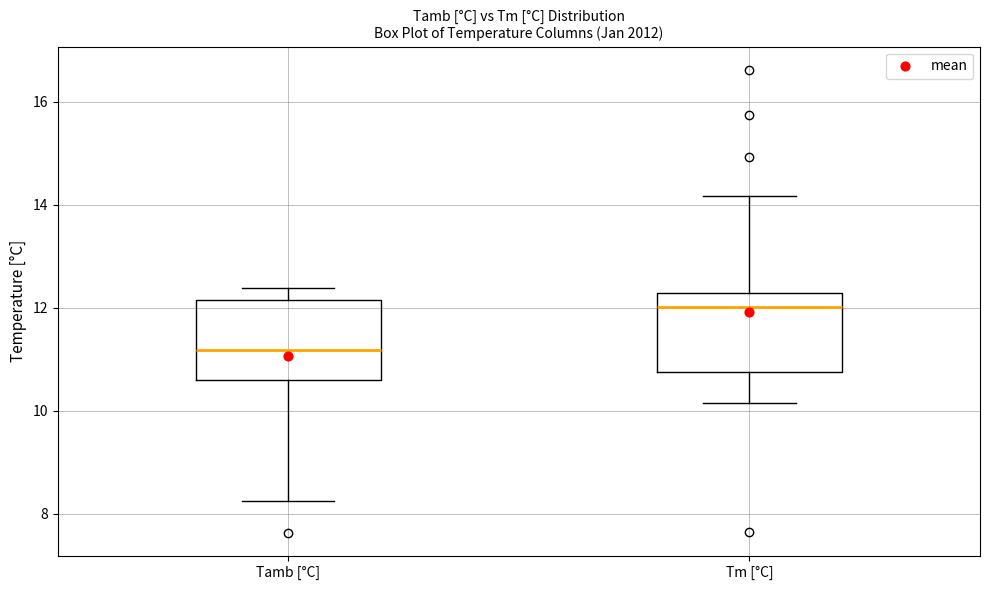

Which box has the highest median line?

Tm [°C]